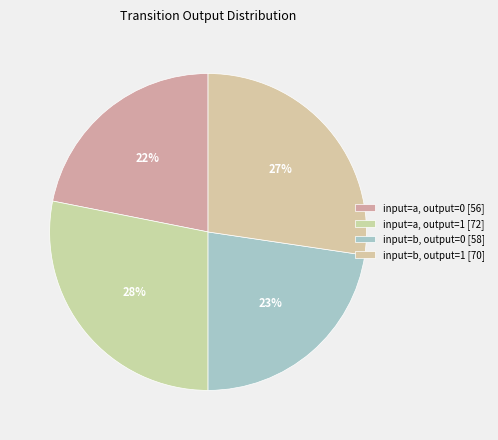

Does any single category account for the majority?

No